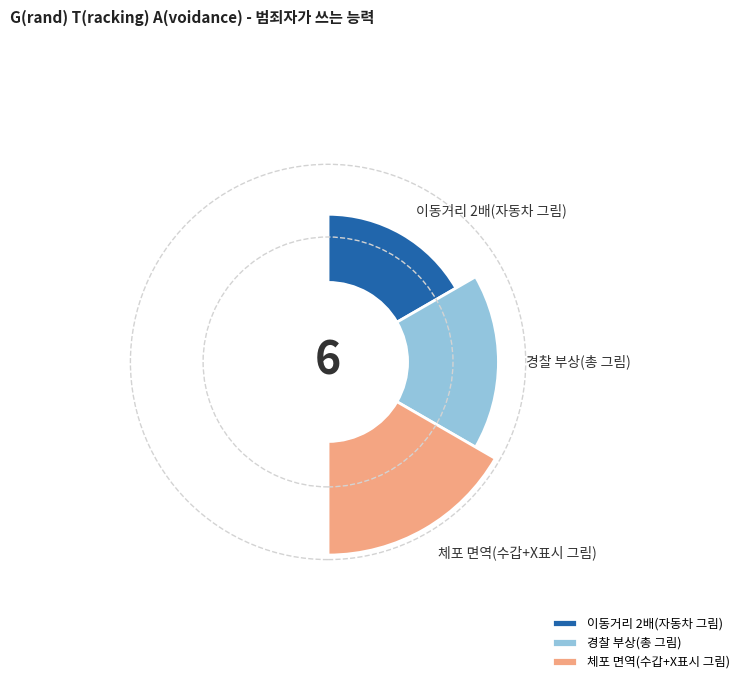

To the nearest percent, what is the difference between the largest and smallest slice percentages?

33%